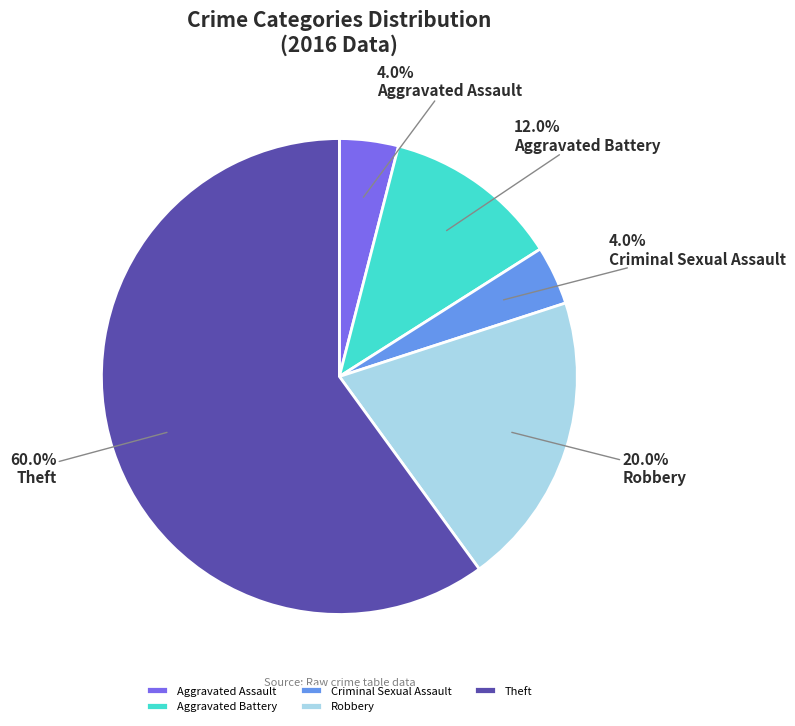

Is the sum of Robbery and Criminal Sexual Assault greater than half?

No